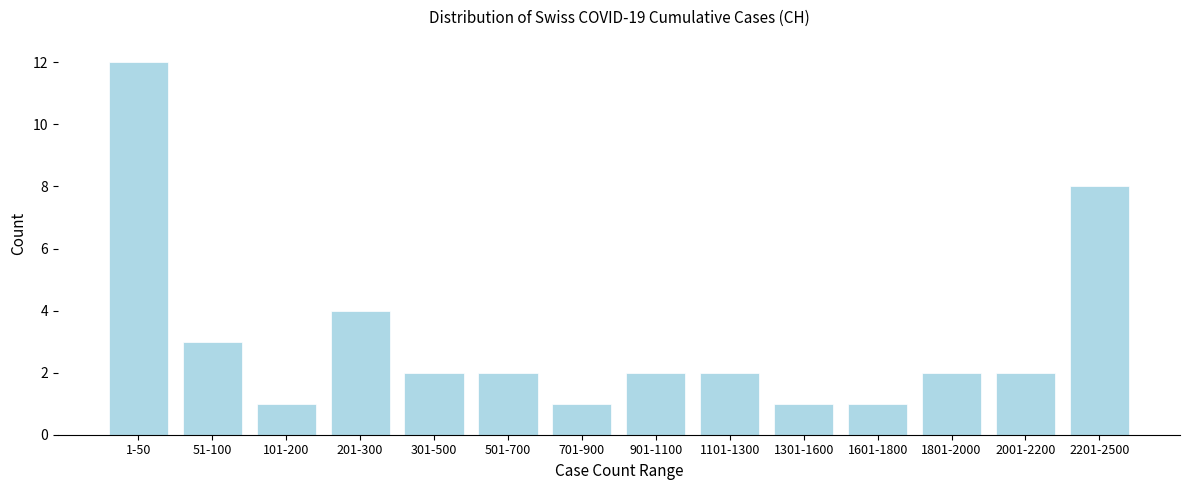

Reading left to right, what are all the values shown in this chart?

1-50=12	51-100=3	101-200=1	201-300=4	301-500=2	501-700=2	701-900=1	901-1100=2	1101-1300=2	1301-1600=1	1601-1800=1	1801-2000=2	2001-2200=2	2201-2500=8